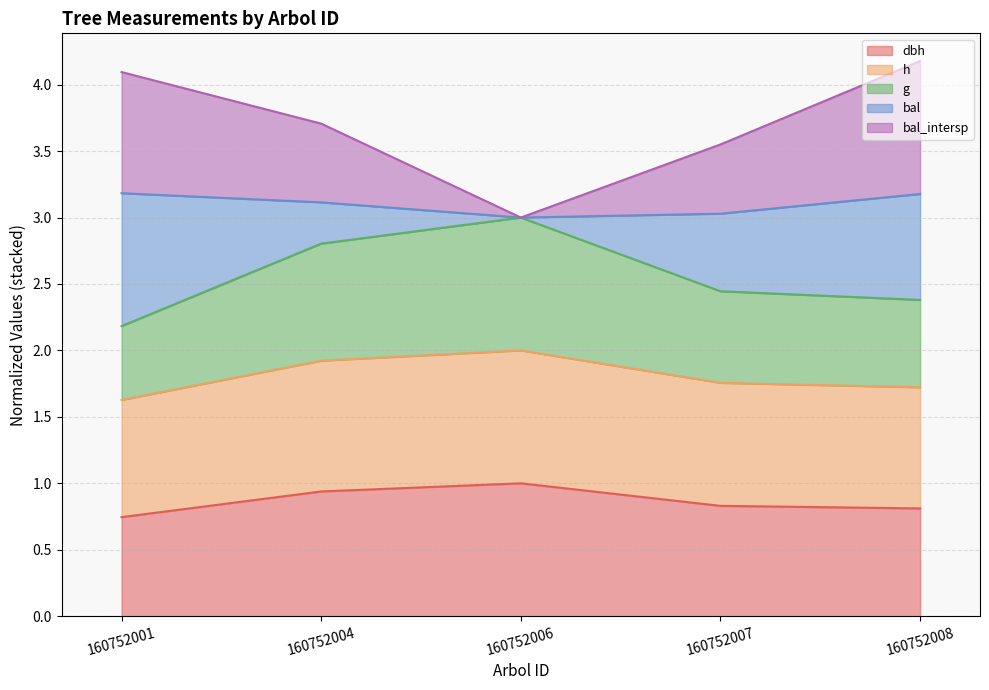

What is the total value across all series at 160752001?

4.1